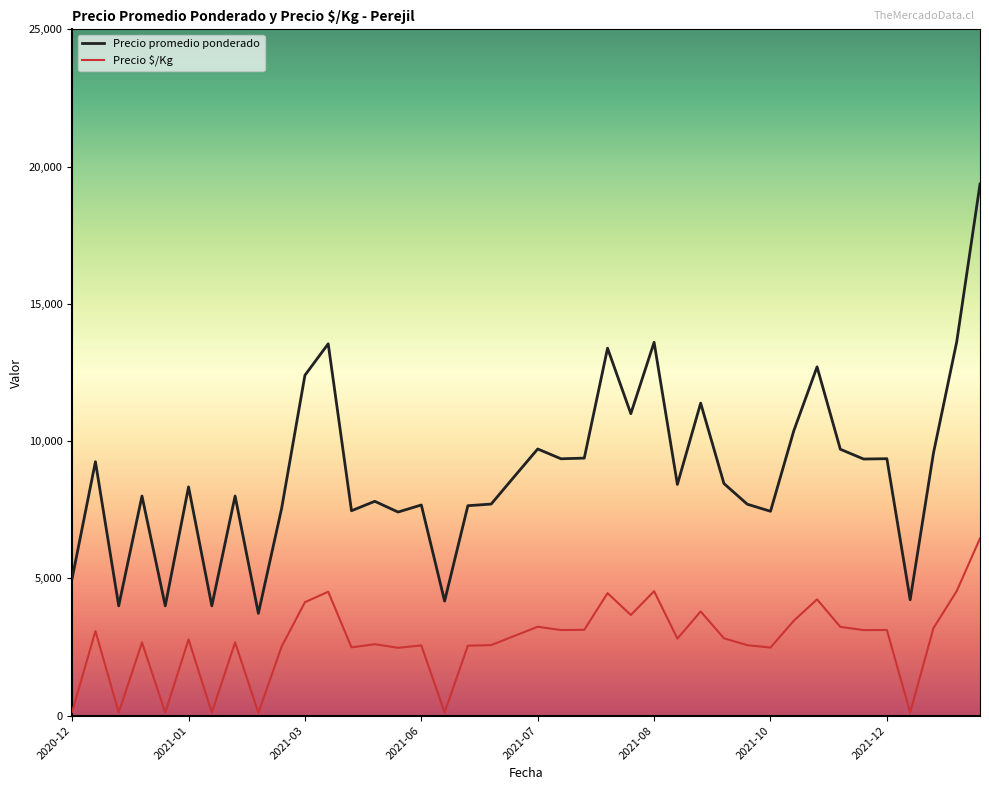

How many distinct data groups are displayed?

2